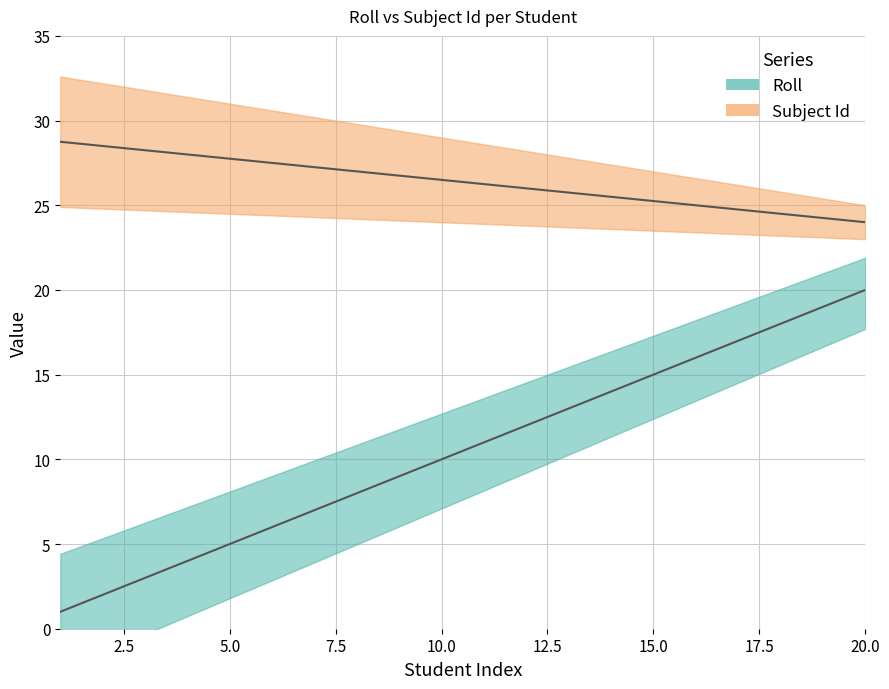

The value at 17 is 22. True or false?

False